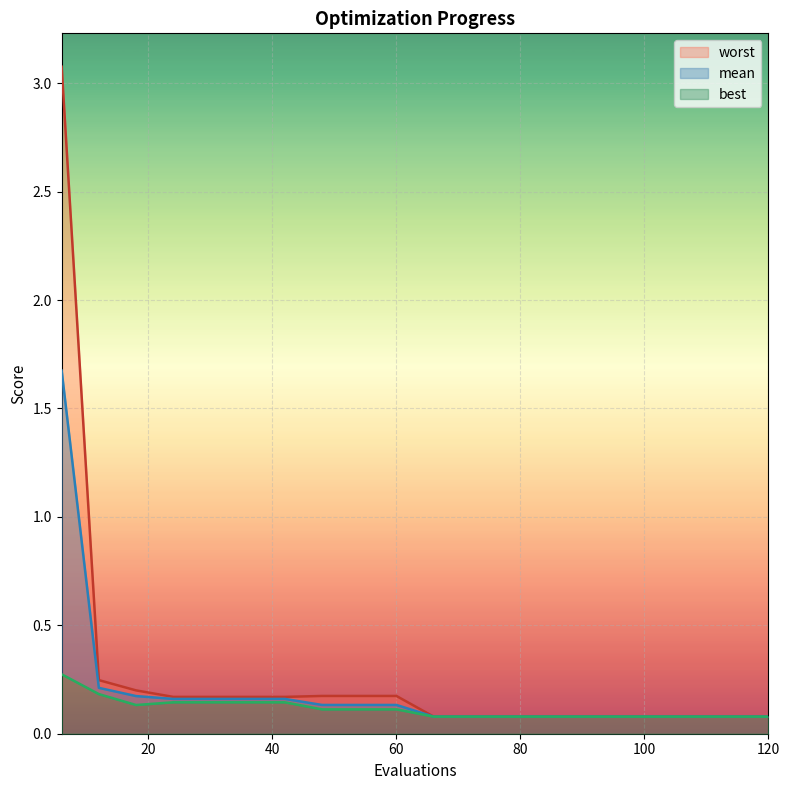

Does the chart display data point markers on the line(s)?

No